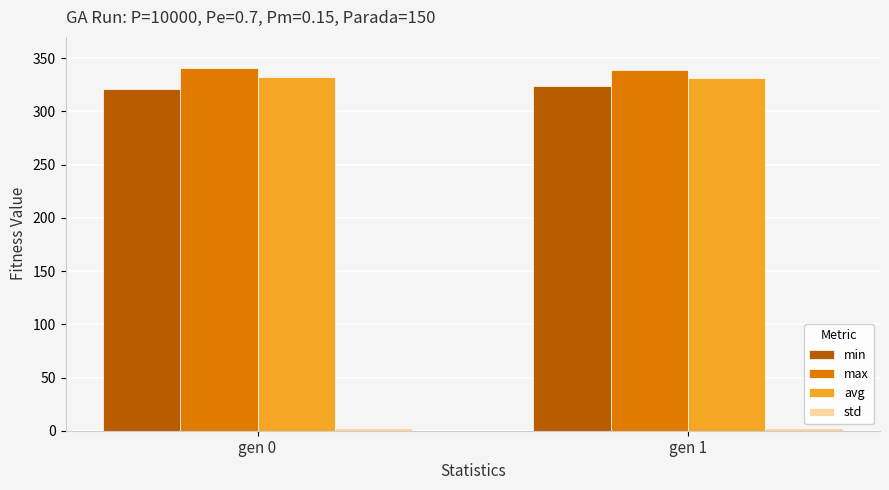

What is the highest value of the min series?

323.5